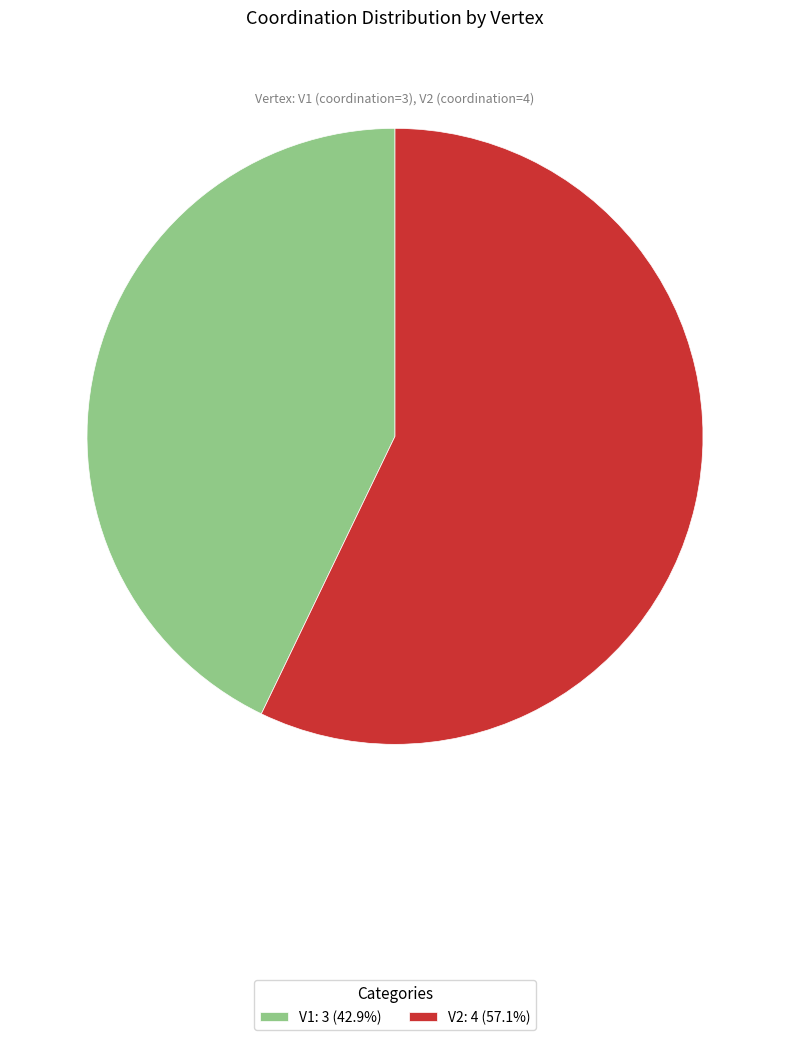

Approximately how many times larger is the value at V2: 4 (57.1%) compared to V1: 3 (42.9%)?

1.3